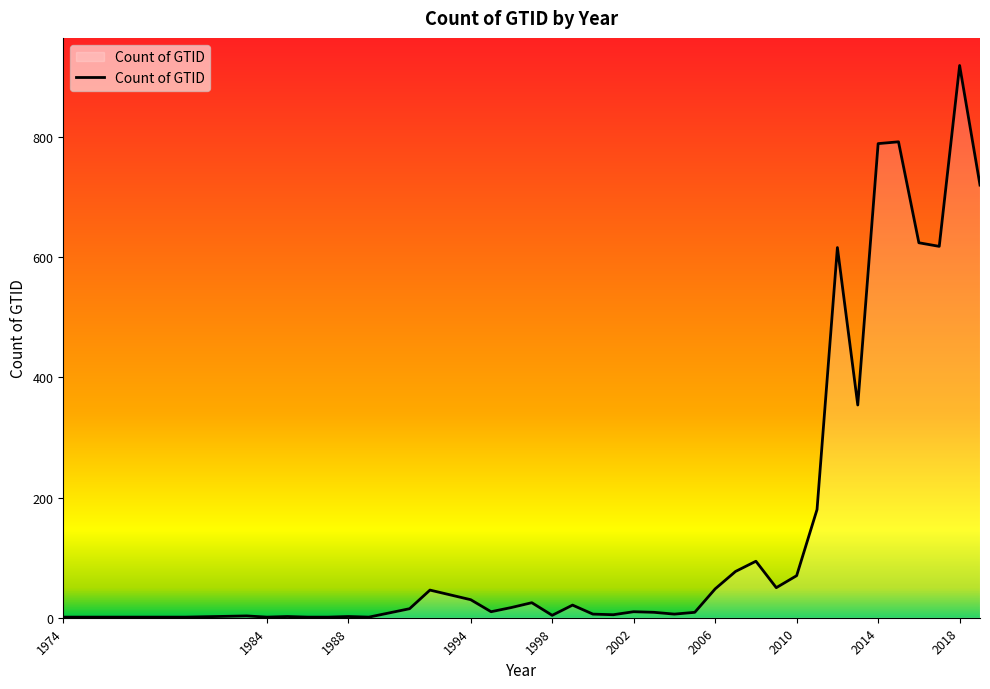

What is the greatest value displayed?

919